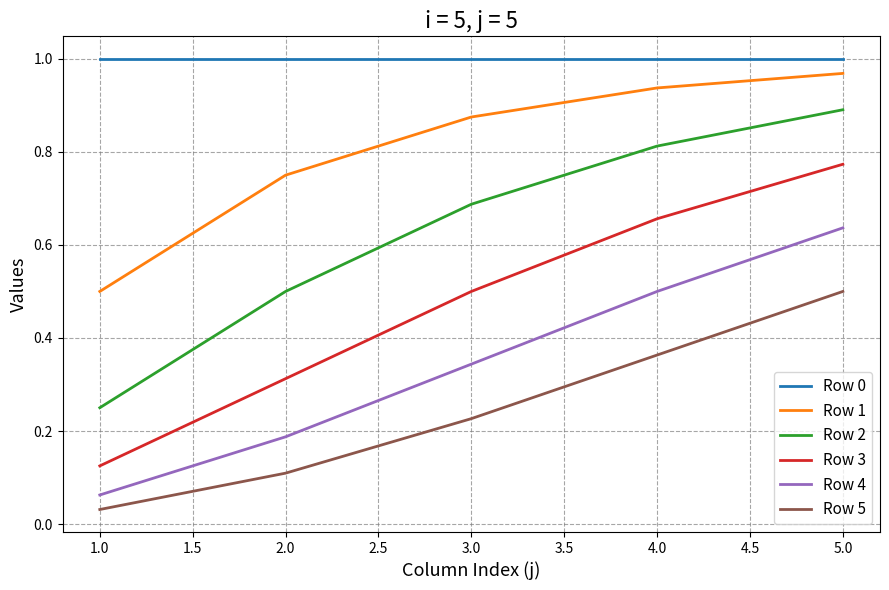

Rank the categories by Row 3 value from lowest to highest.

1.0, 2.0, 3.0, 4.0, 5.0